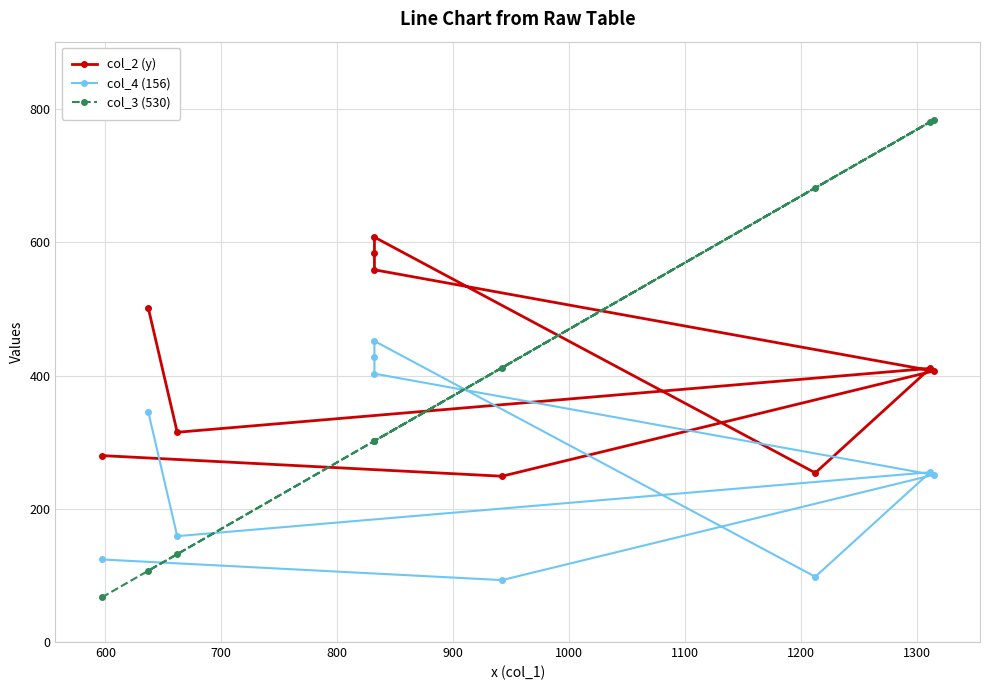

How many series are shown in this chart?

3